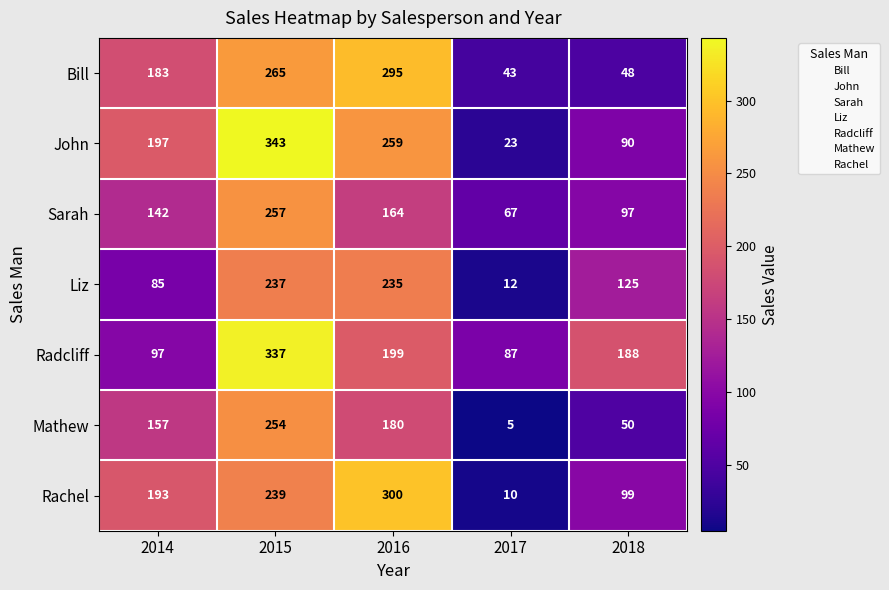

Count the number of data series in this chart.

7